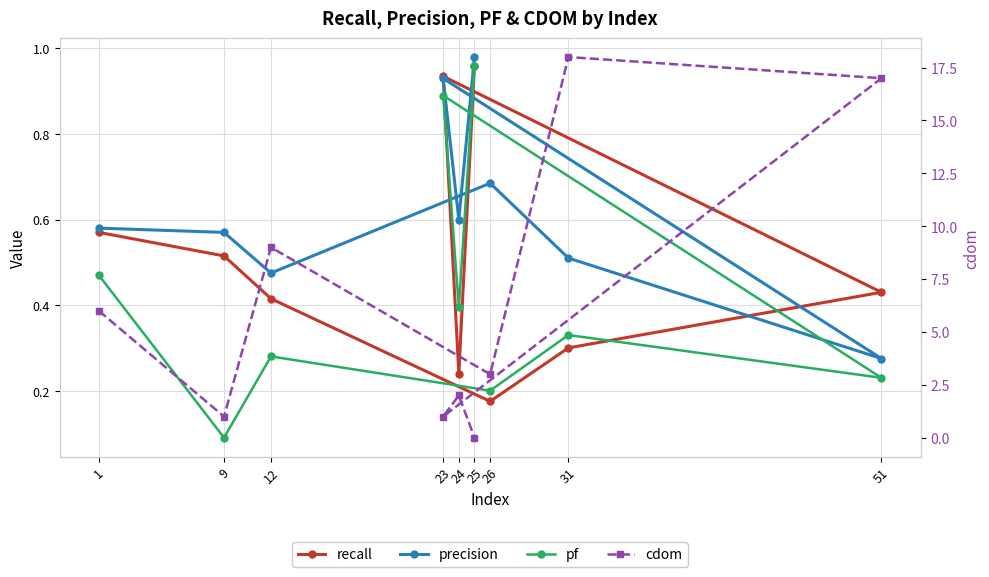

What is the difference between the second highest and second lowest values in the precision series?

0.5